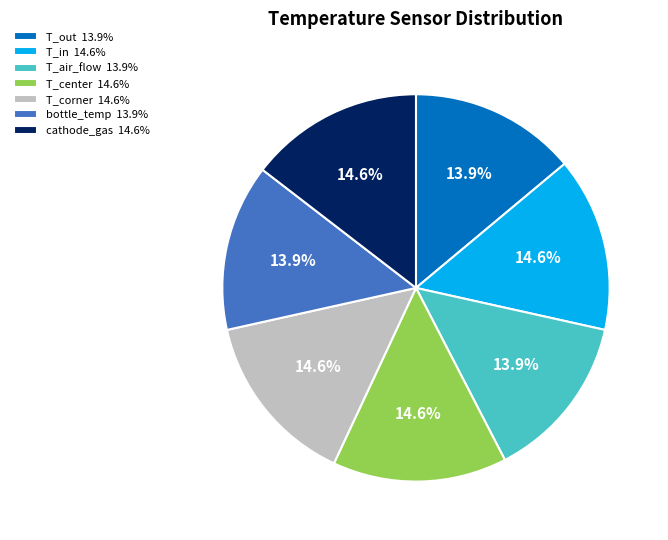

Count the number of slices in the pie.

7